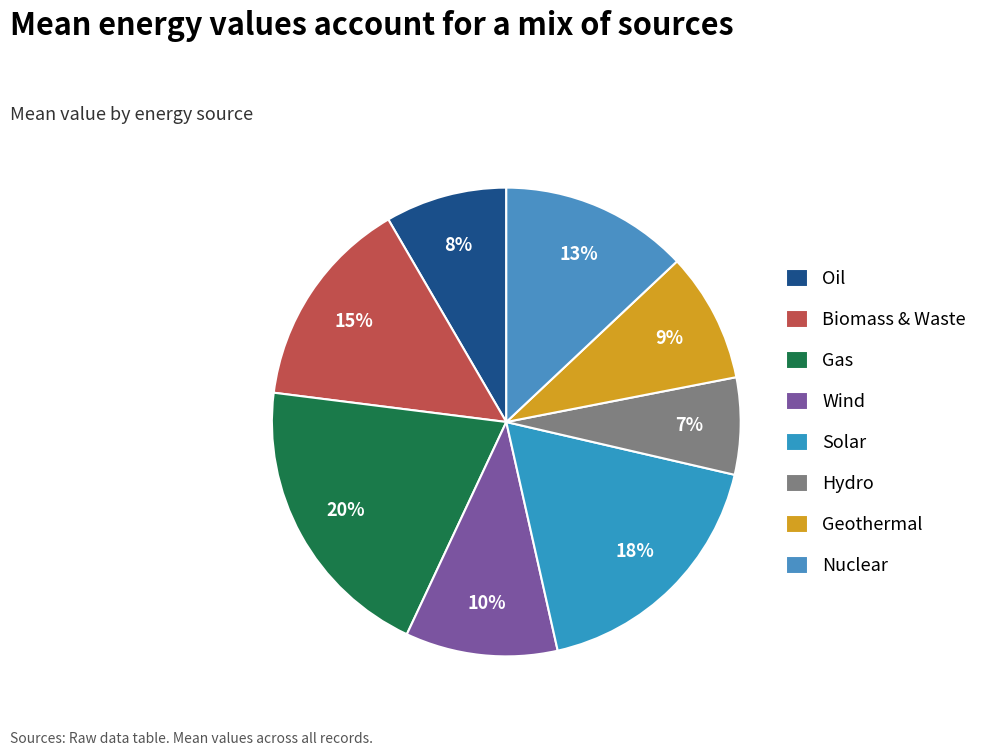

What percentage is the Wind slice, to the nearest percent?

10%